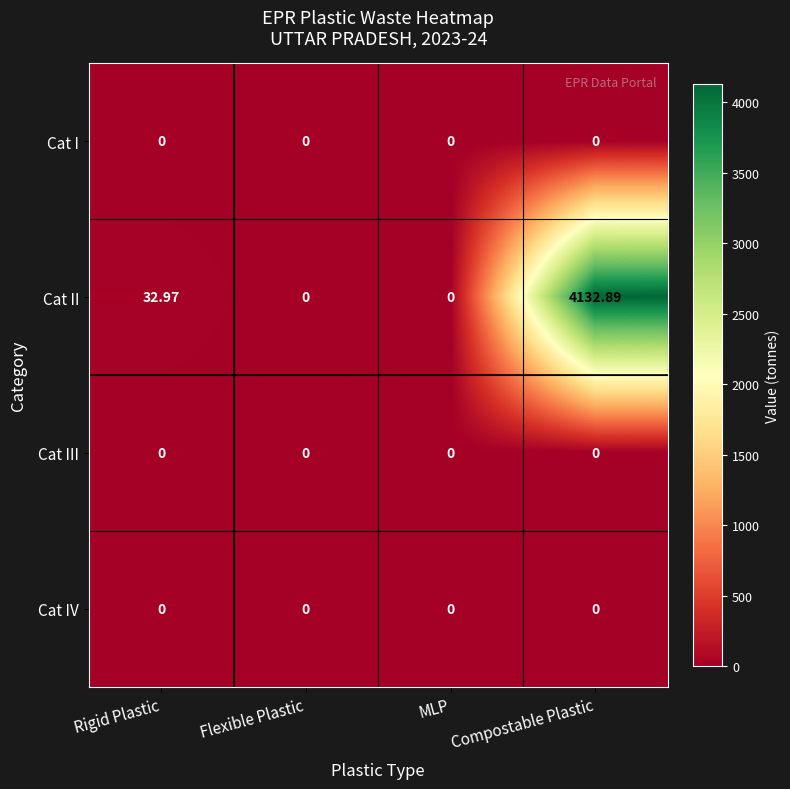

Which series has the largest total across all categories?

Cat II